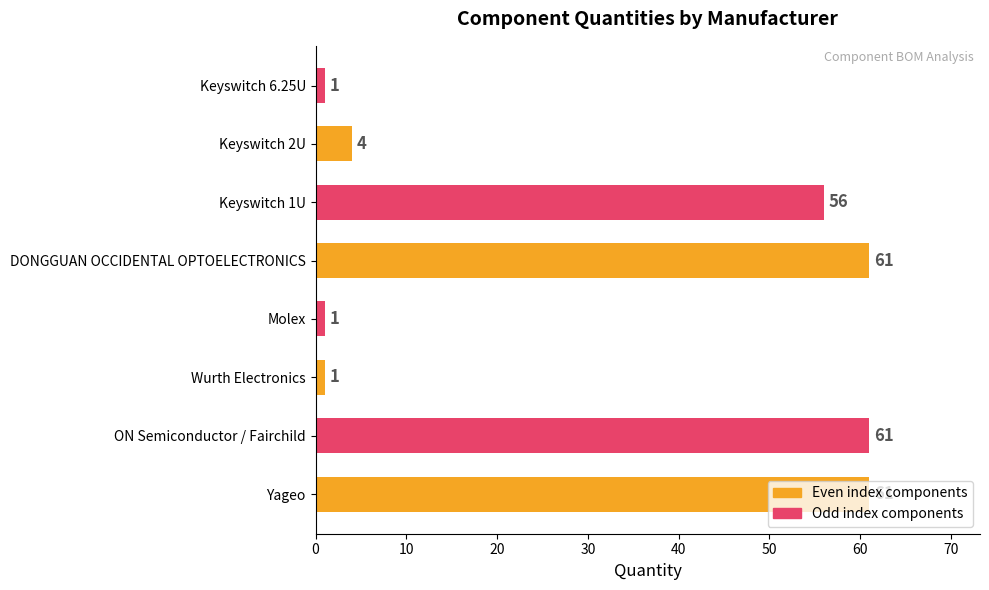

What is the greatest value displayed?

61